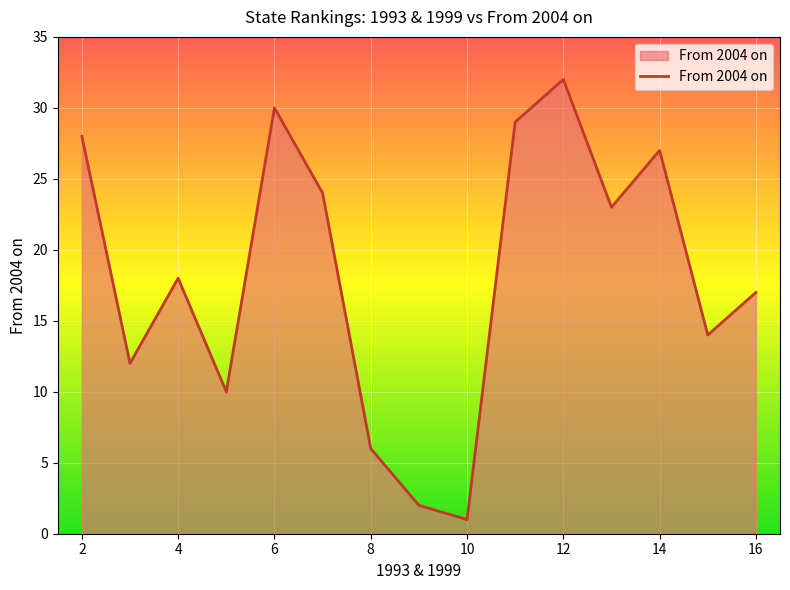

What is the difference between the maximum and minimum values?

31